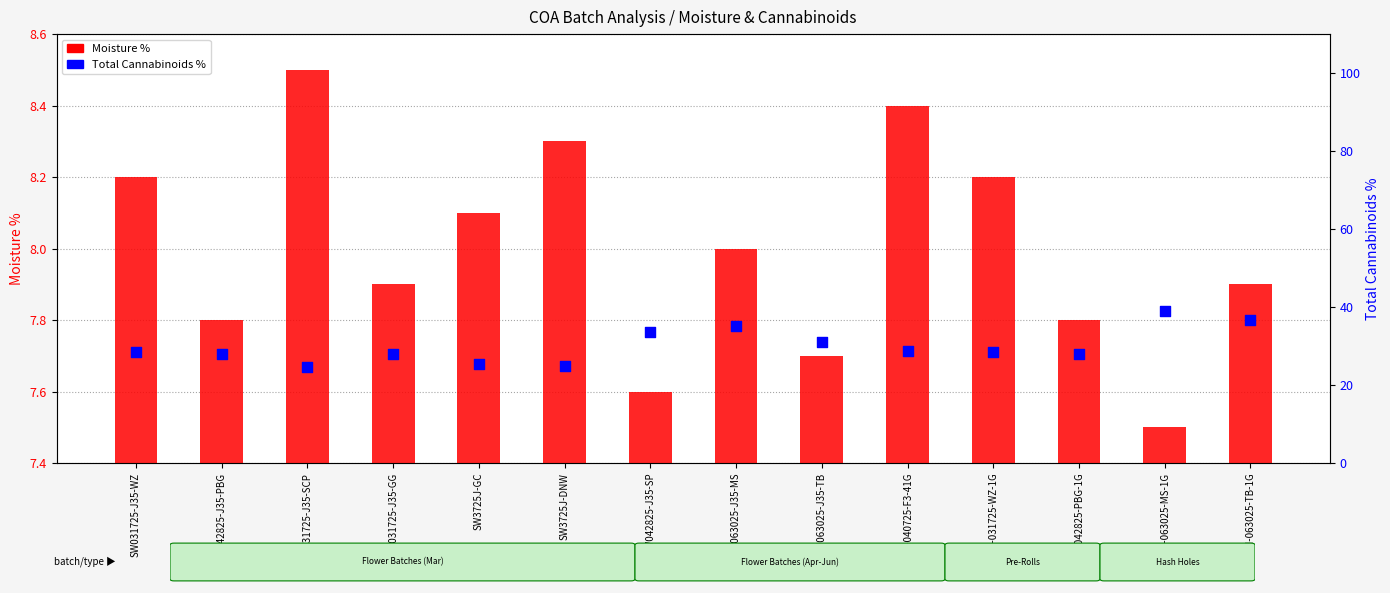

At which category is the sum across all series the highest?

HH-063025-MS-1G